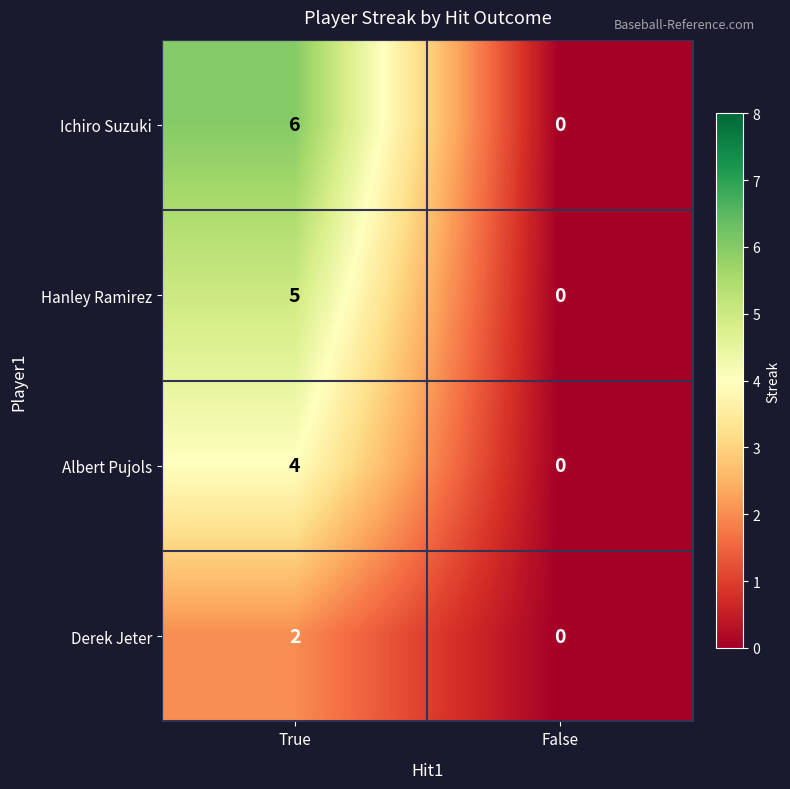

At which category is the sum across all series the highest?

True